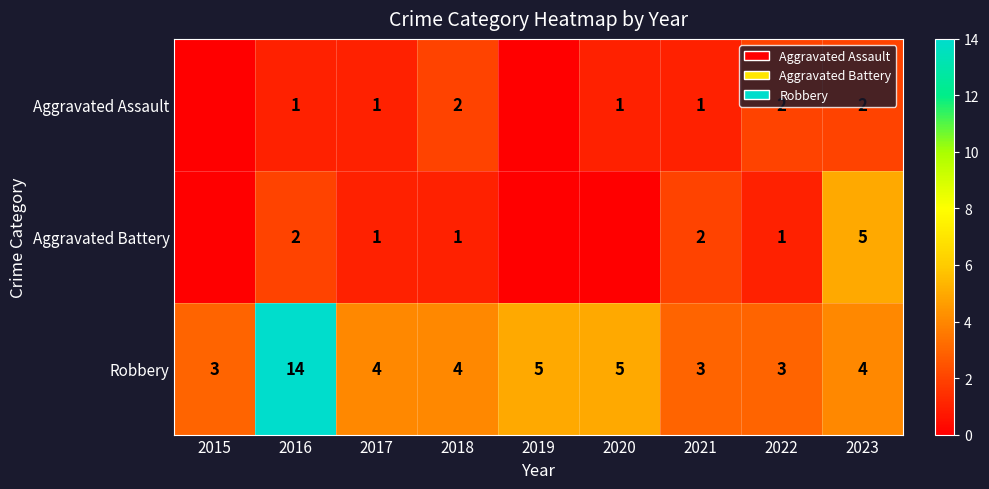

What is the total value across all series at 2017?

6